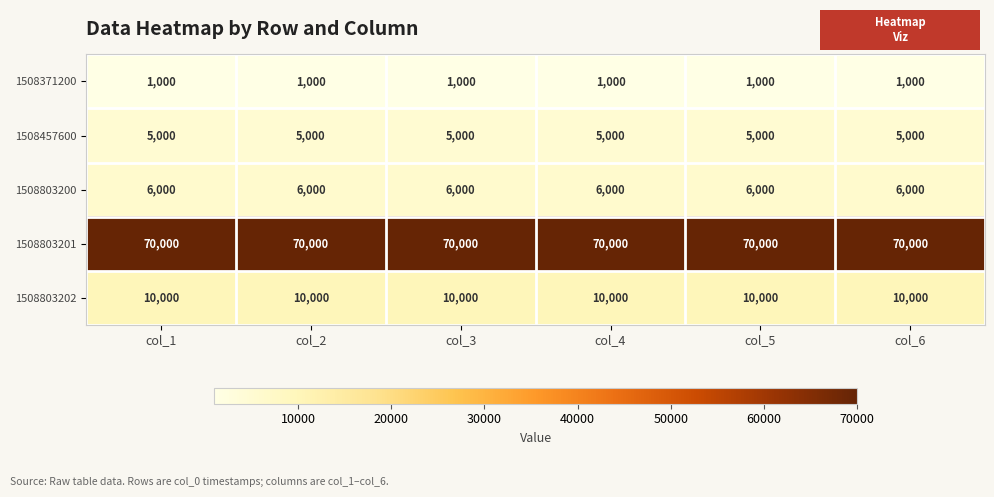

List the series in order of their peak value, lowest first.

1508371200, 1508457600, 1508803200, 1508803202, 1508803201